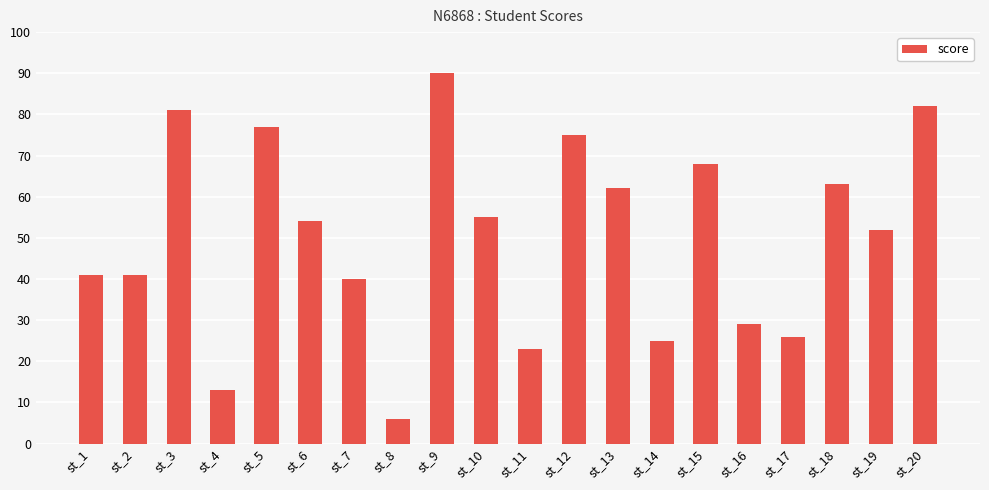

Where does the data first go above 54?

st_3